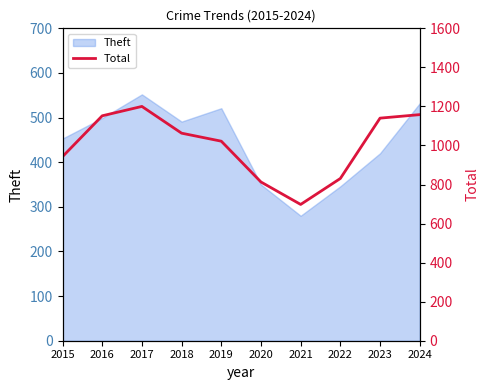

How many data points are less than 1063?

5